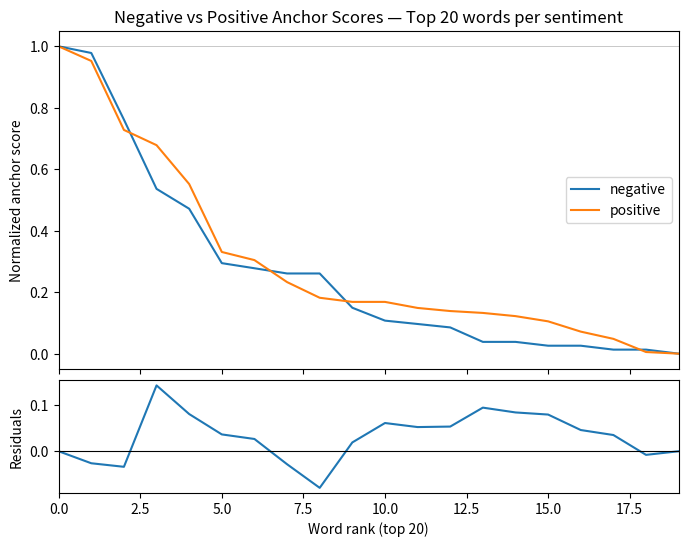

What is the value of the negative point at the 5th from the left?

0.5